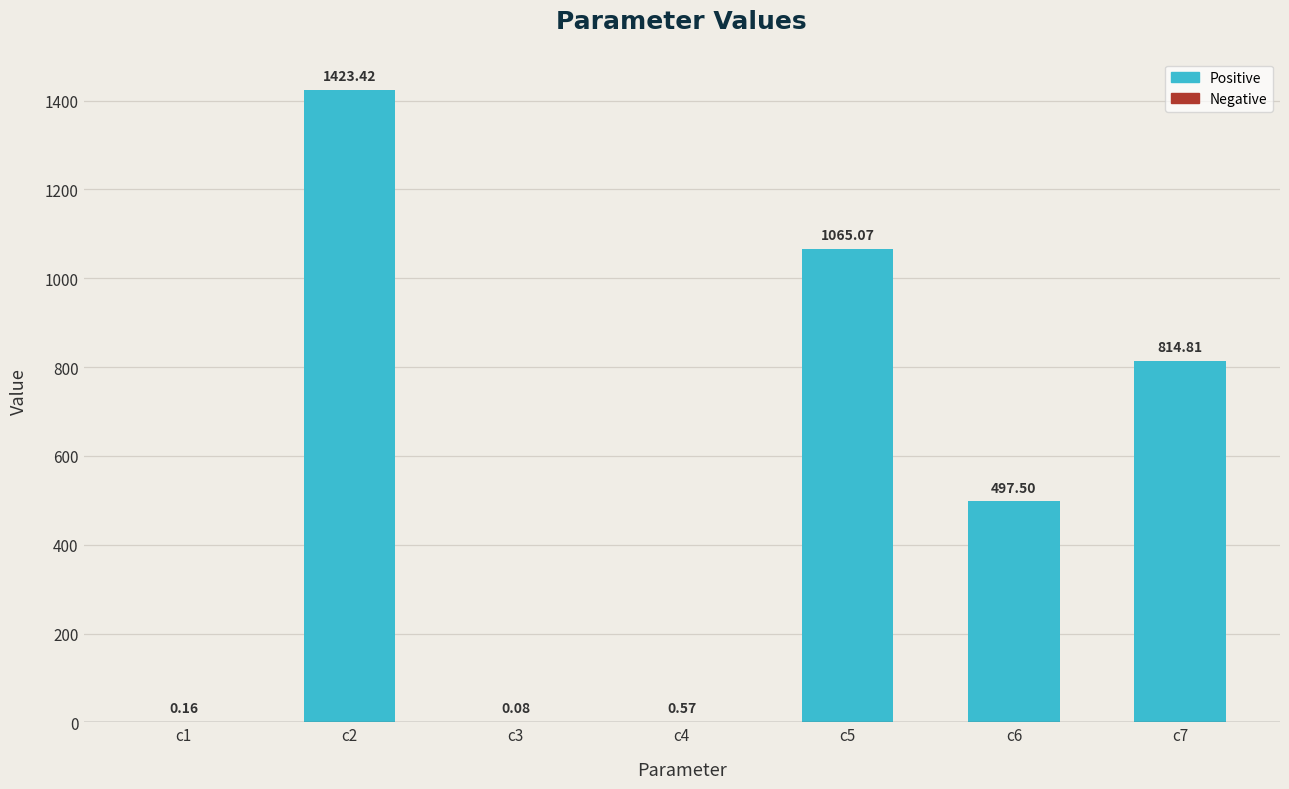

What is the sum of all values?

3801.6